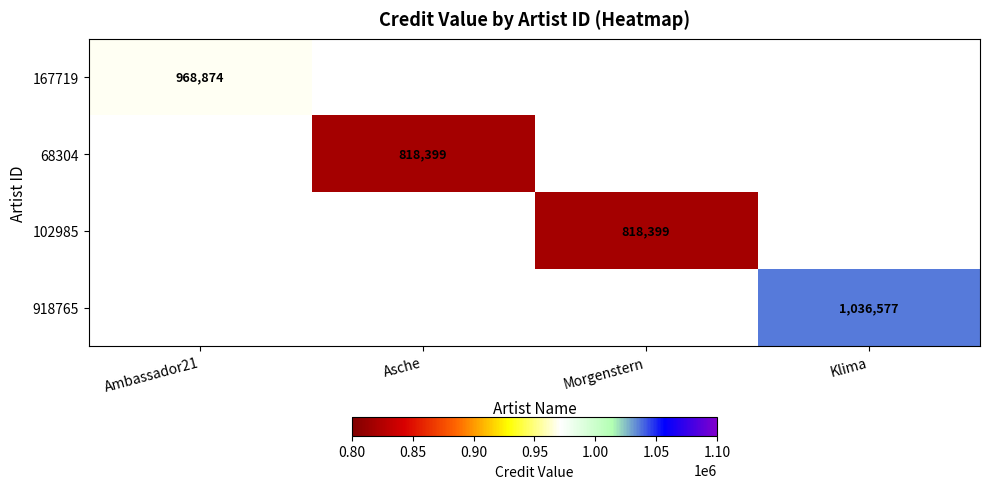

True or false: 918765 has a value of 1561026 at Klima.

False